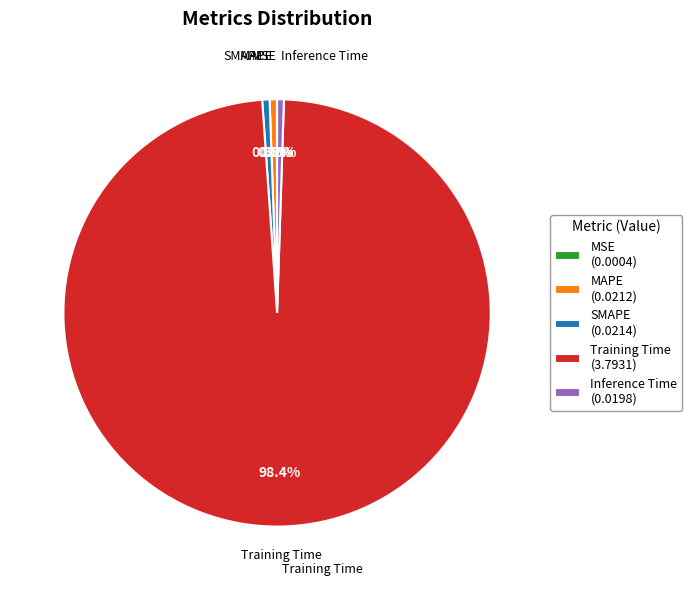

Combined, do SMAPE (0.0214) and Training Time (3.7931) account for over 50%?

Yes